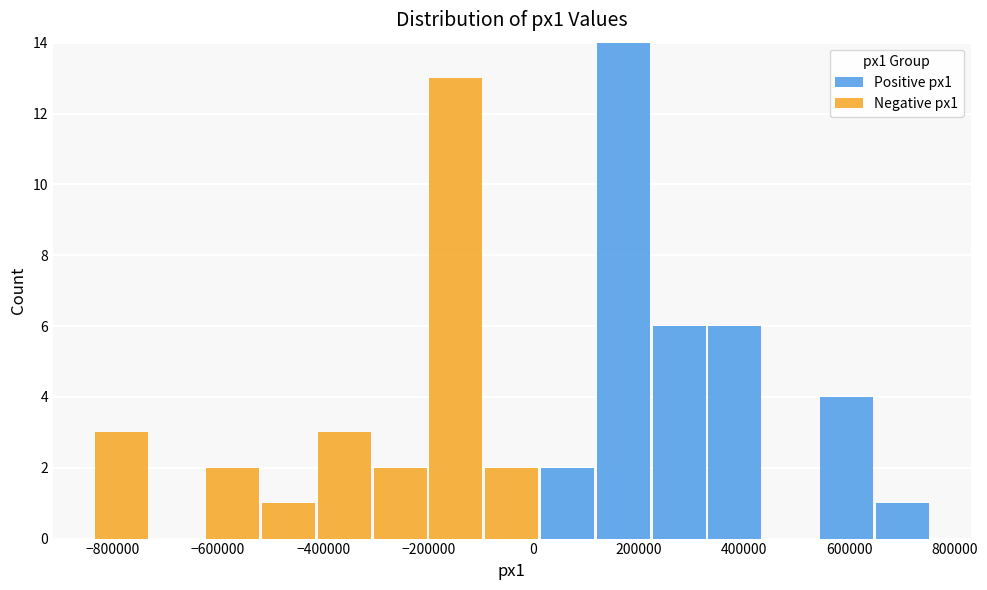

Reading left to right, list every stacked bar in this chart as the range it spans on the x-axis followed by its total height. Neither the bar edges nor the heights are printed on the chart, so give them approximately, as read against the axes.

-840000 to -740000: 3
-740000 to -620000: 0
-620000 to -520000: 2
-520000 to -420000: 1
-420000 to -300000: 3
-300000 to -200000: 2
-200000 to -100000: 13
-100000 to 20000: 2
20000 to 120000: 2
120000 to 220000: 14
220000 to 340000: 6
340000 to 440000: 6
440000 to 540000: 0
540000 to 640000: 4
640000 to 760000: 1